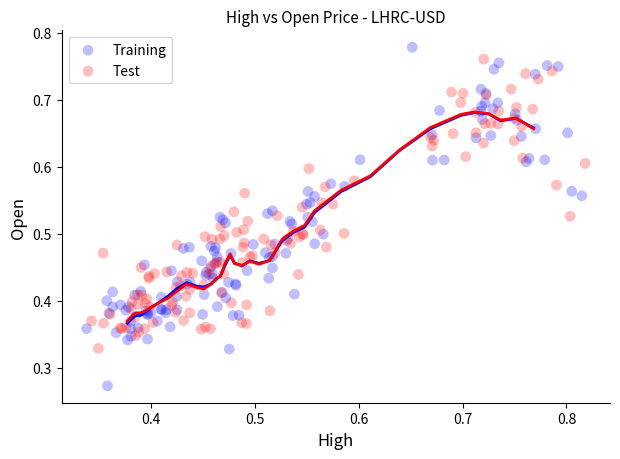

Which series reaches the maximum Y coordinate?

Training